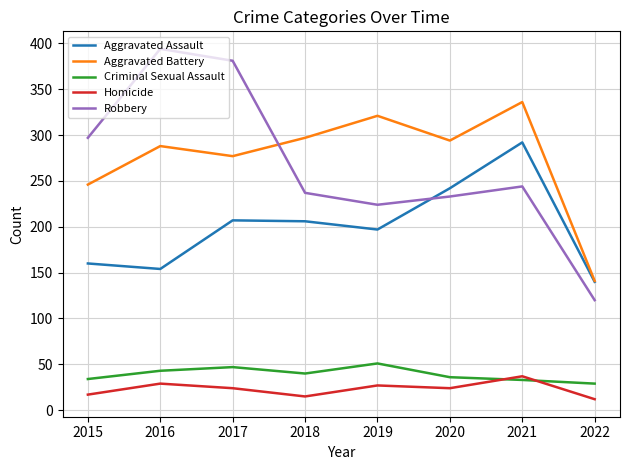

Is this an area chart (filled region under the line)?

No